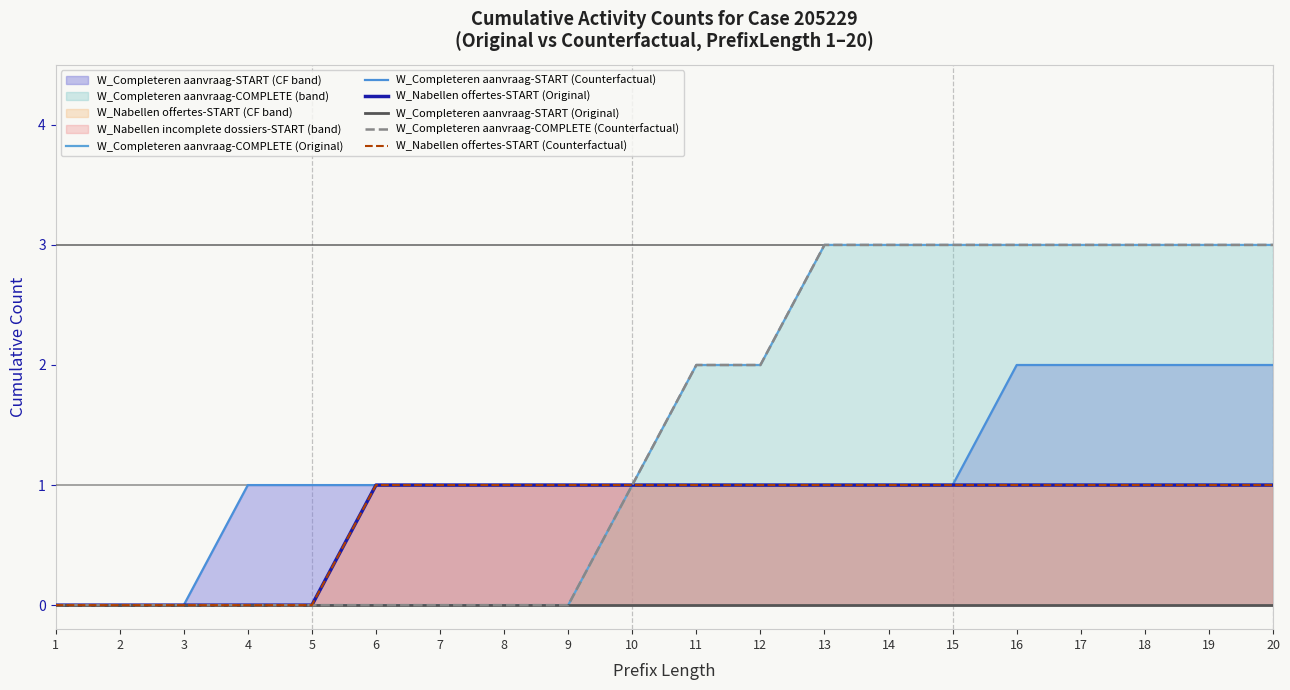

Which has a higher value, 17 or 20?

17